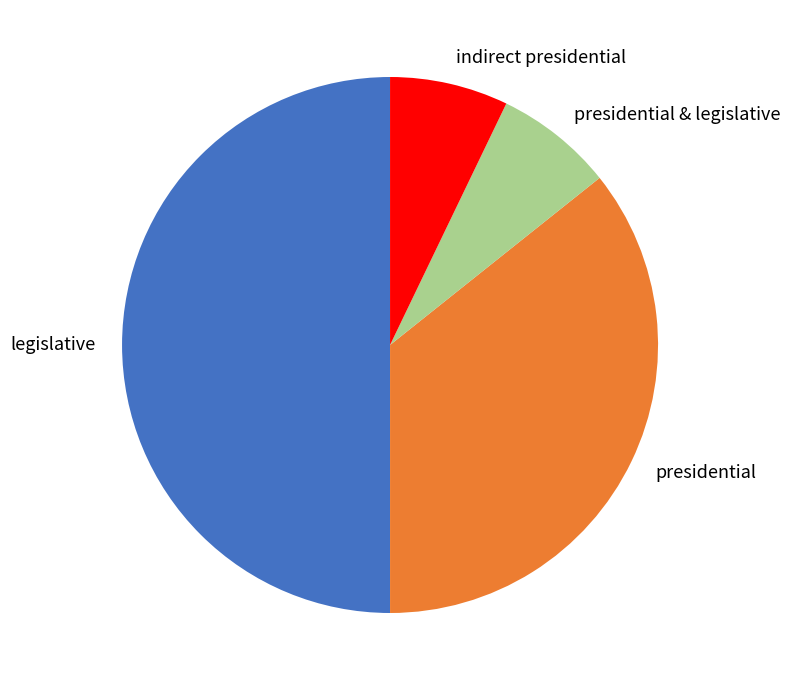

Which category has the biggest portion of the pie?

legislative